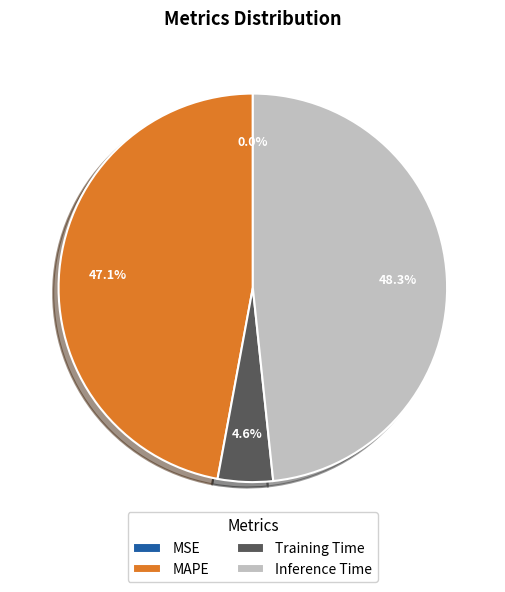

Is MAPE the majority of the pie?

No